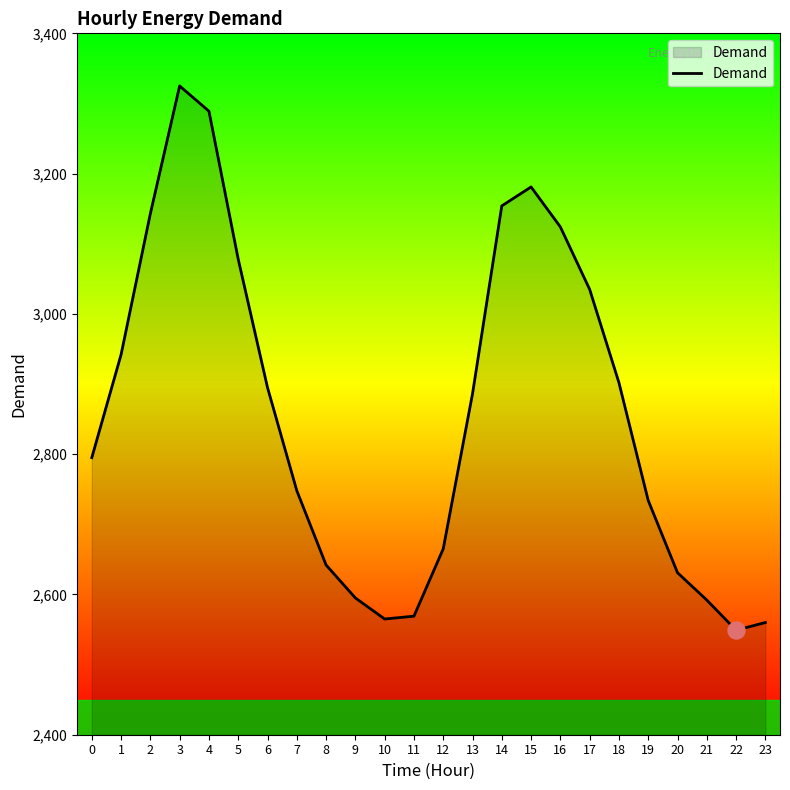

What is the change in value from 14 to 18?

-252